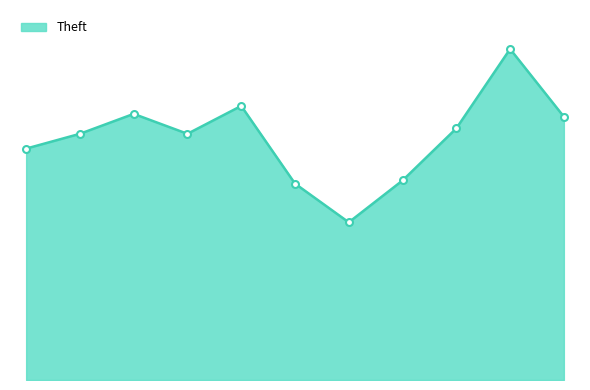

What is the average value?

851